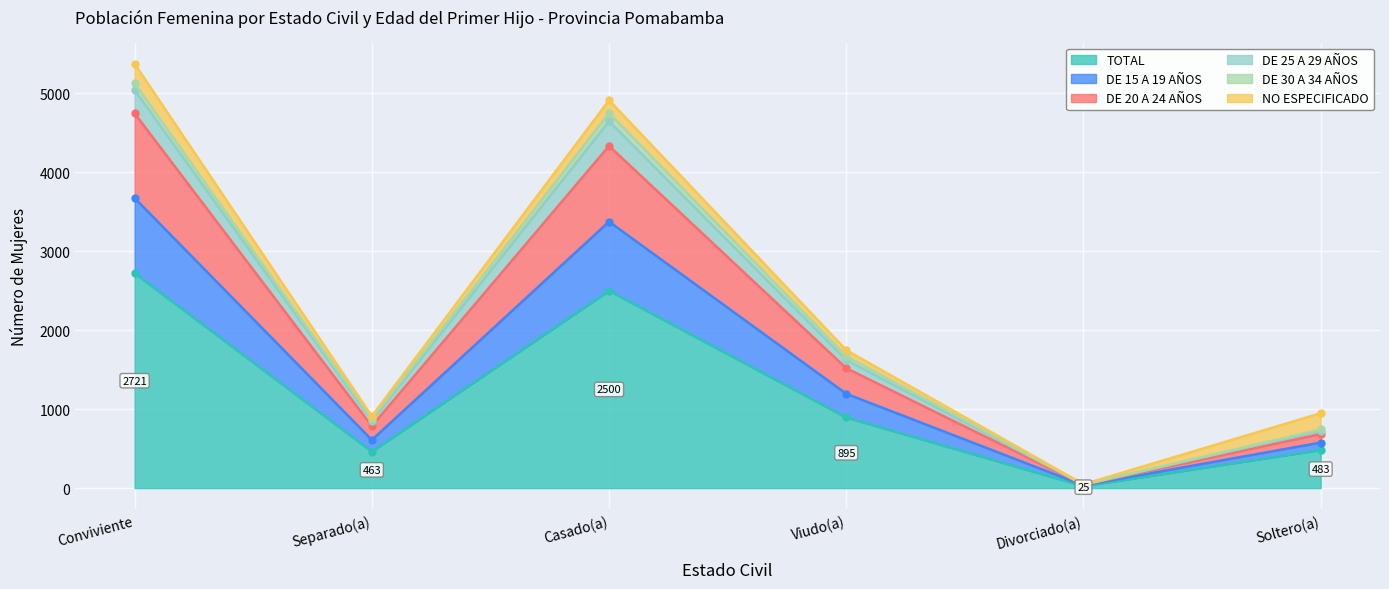

Rank the categories by TOTAL value from lowest to highest.

Divorciado(a), Separado(a), Soltero(a), Viudo(a), Casado(a), Conviviente